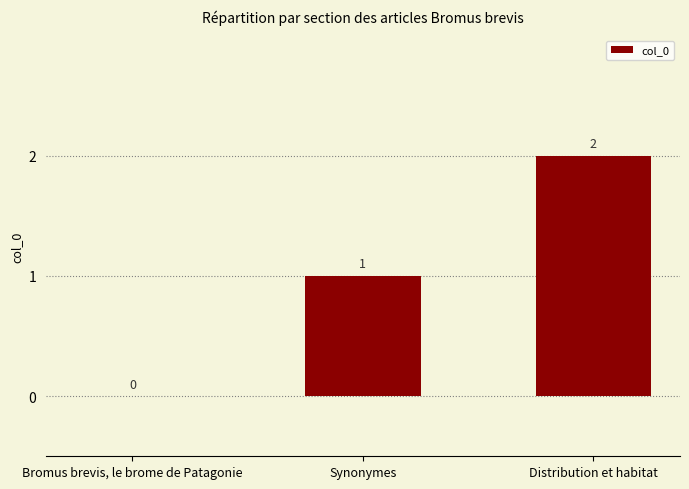

The value at Synonymes is 1. True or false?

True